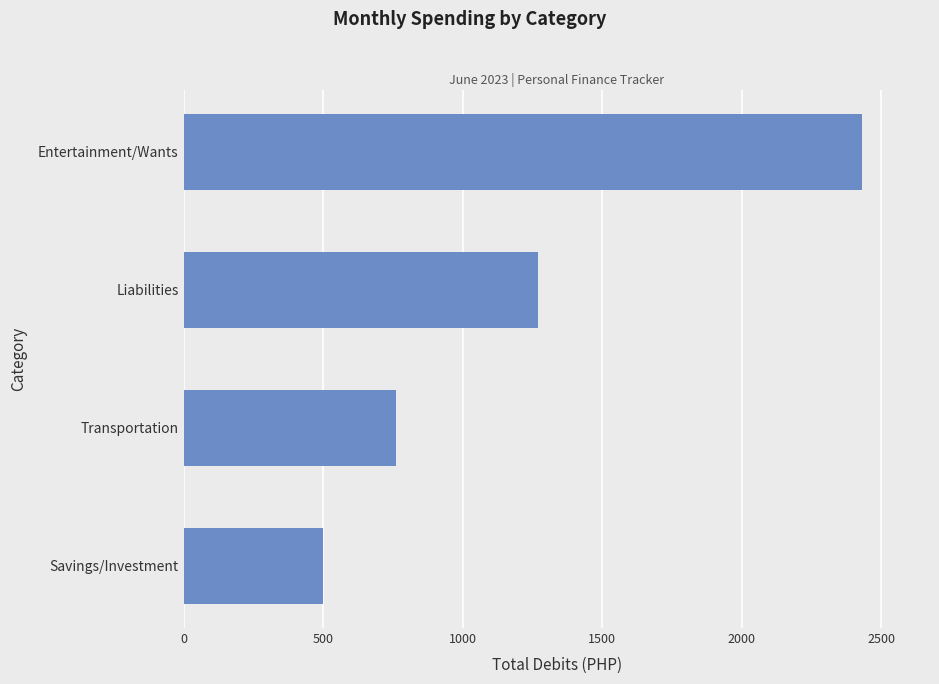

How many data points does each series have?

4